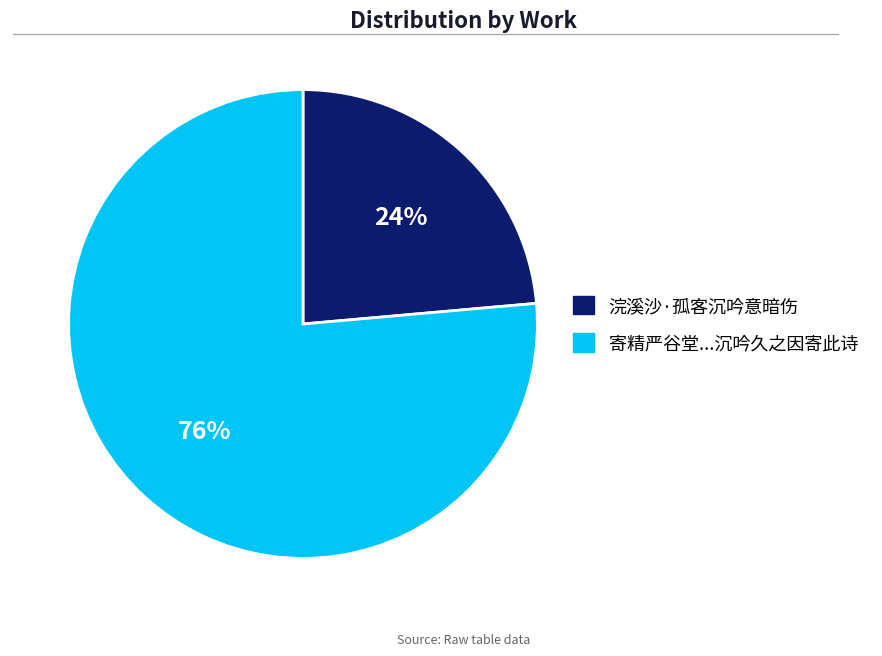

To the nearest percent, what is the average slice percentage?

50%